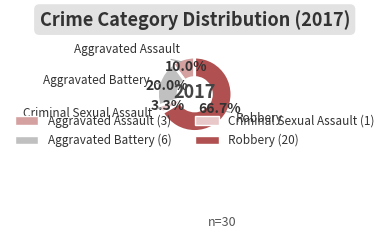

How many slices are in this pie chart?

4